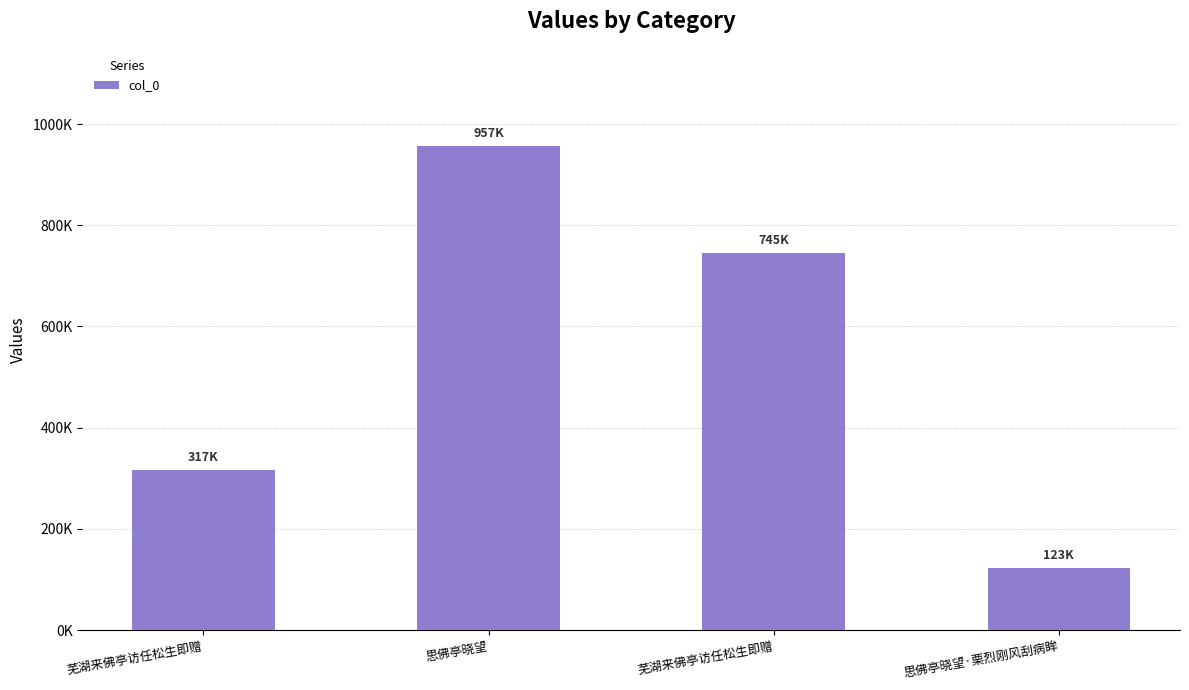

True or false: the data shows 745223 at 芜湖来佛亭访任松生即赠.

True